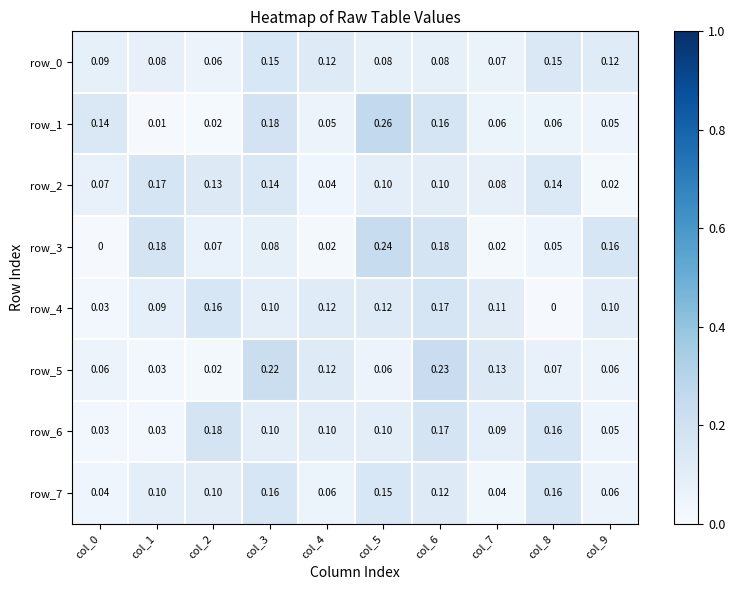

Is the value of row_7 at col_2 greater than the value of row_2 at col_9?

Yes